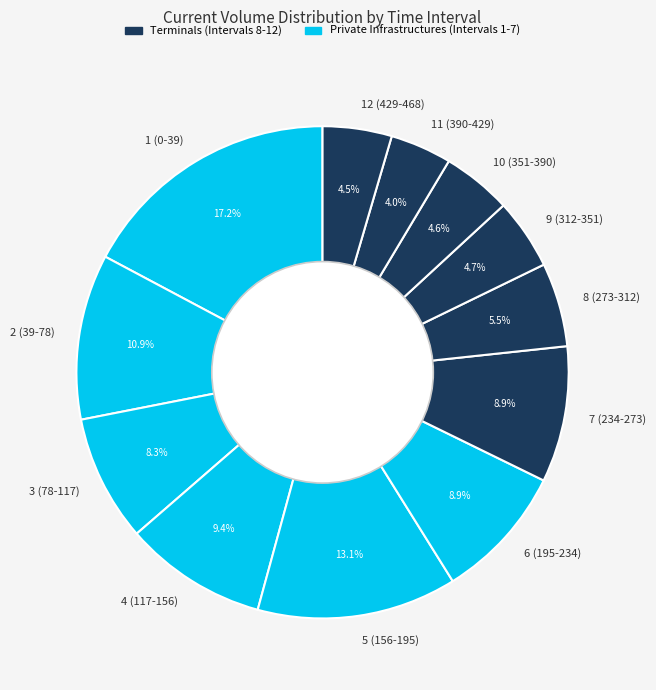

Which slice is the largest?

1 (0-39)